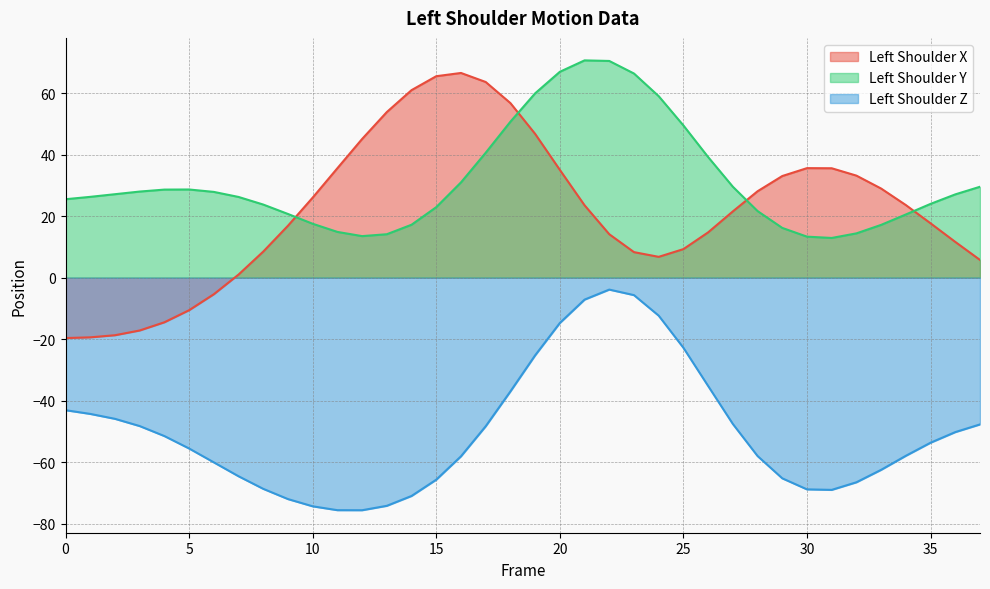

The value of Left_Shoulder_X at 4 is -14.5. True or false?

True